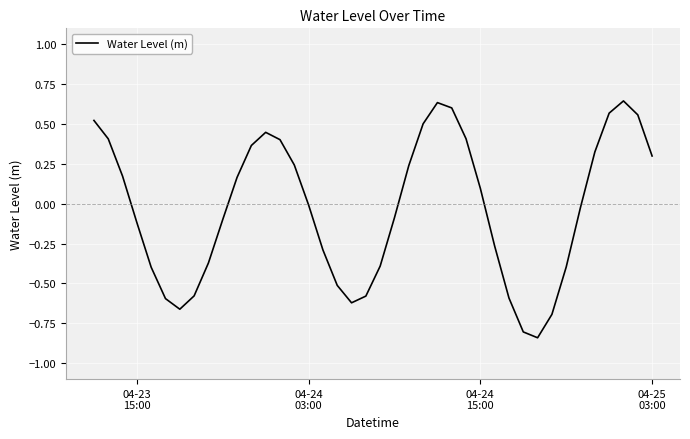

What is the value of the 19th point from the left?

-0.6